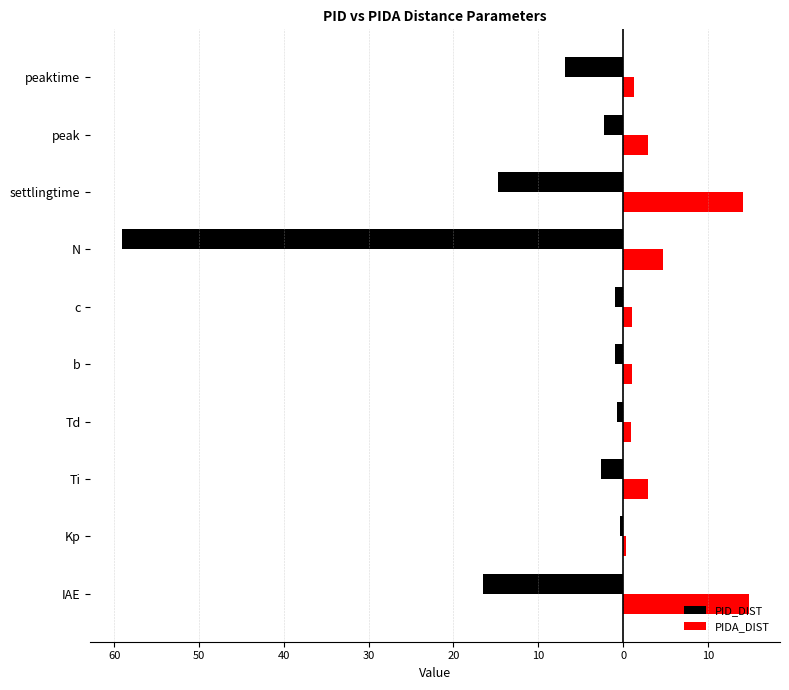

What is the maximum value for PID_DIST?

-0.3